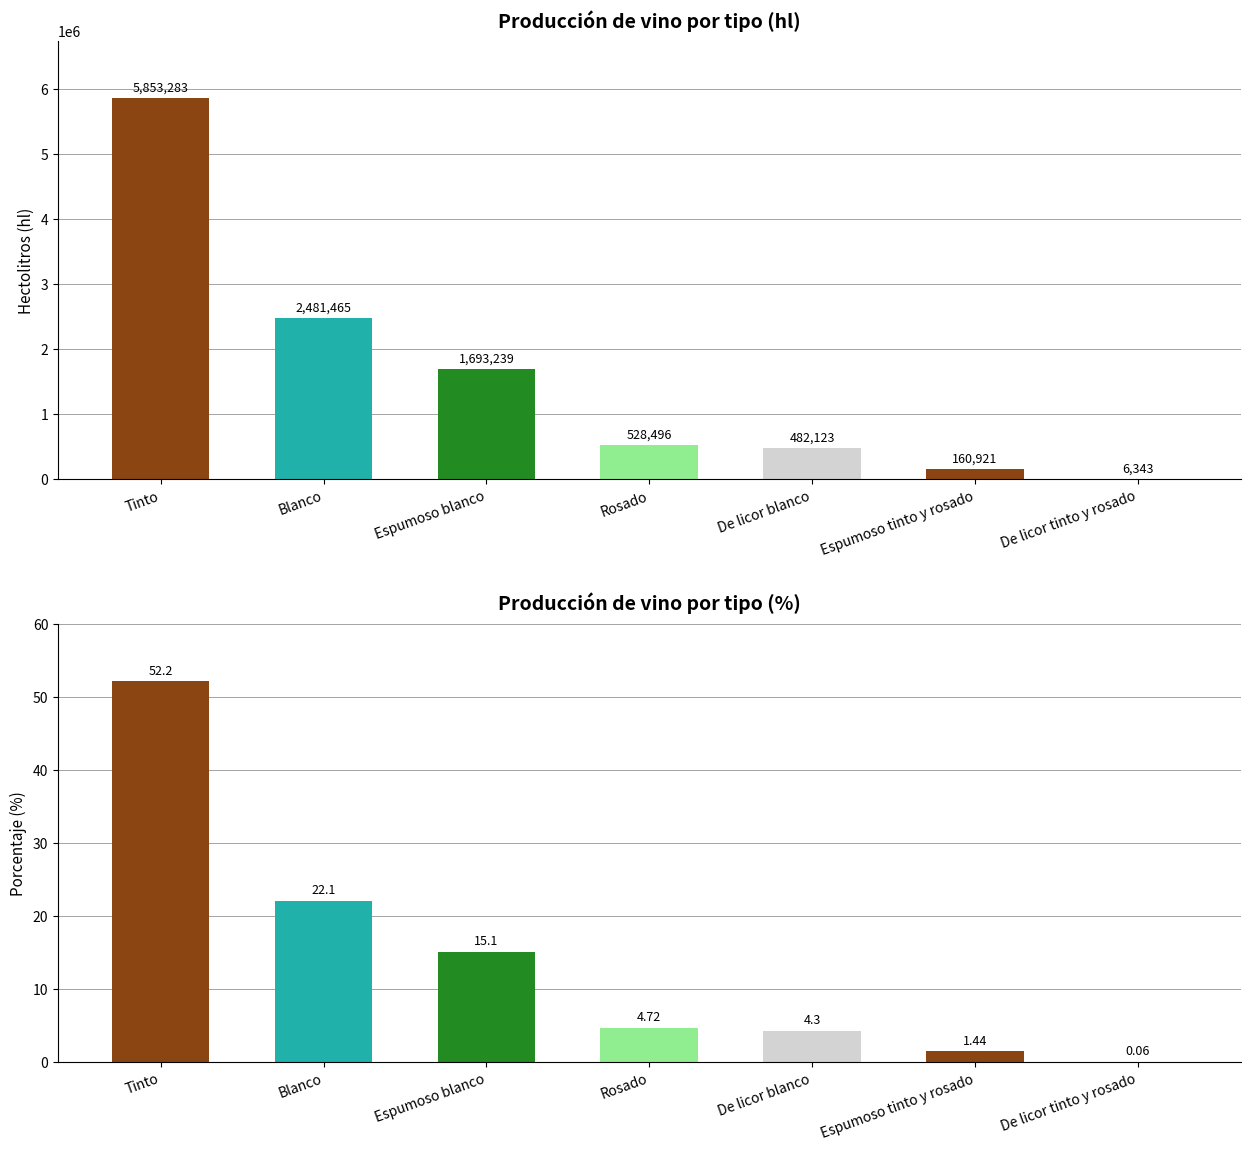

What is the difference between the maximum and minimum values in the hl series?

5846940.0